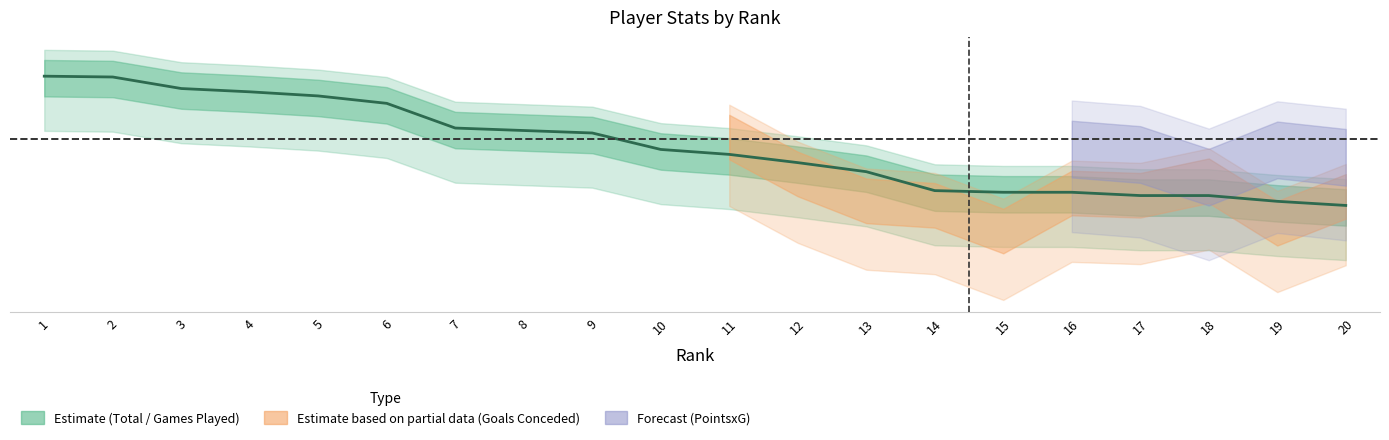

What is the change in value from 9 to 18?

-0.3